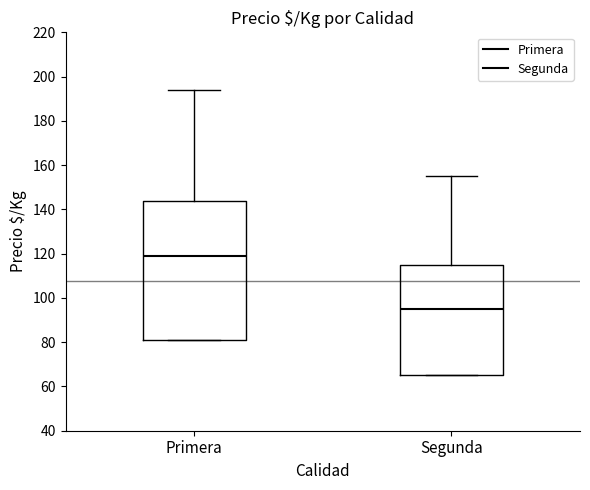

Which box is the tallest, from its lower edge to its upper edge?

Primera